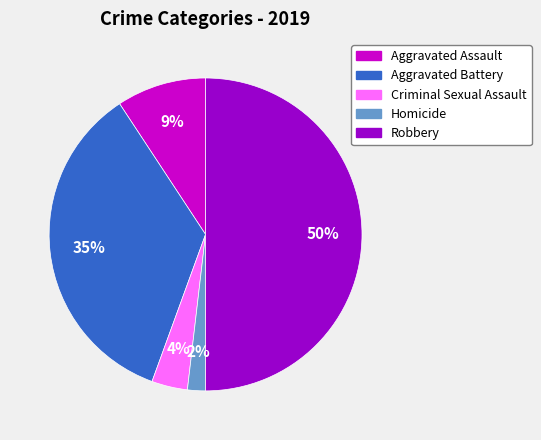

Between Aggravated Assault and Criminal Sexual Assault, which is larger?

Aggravated Assault